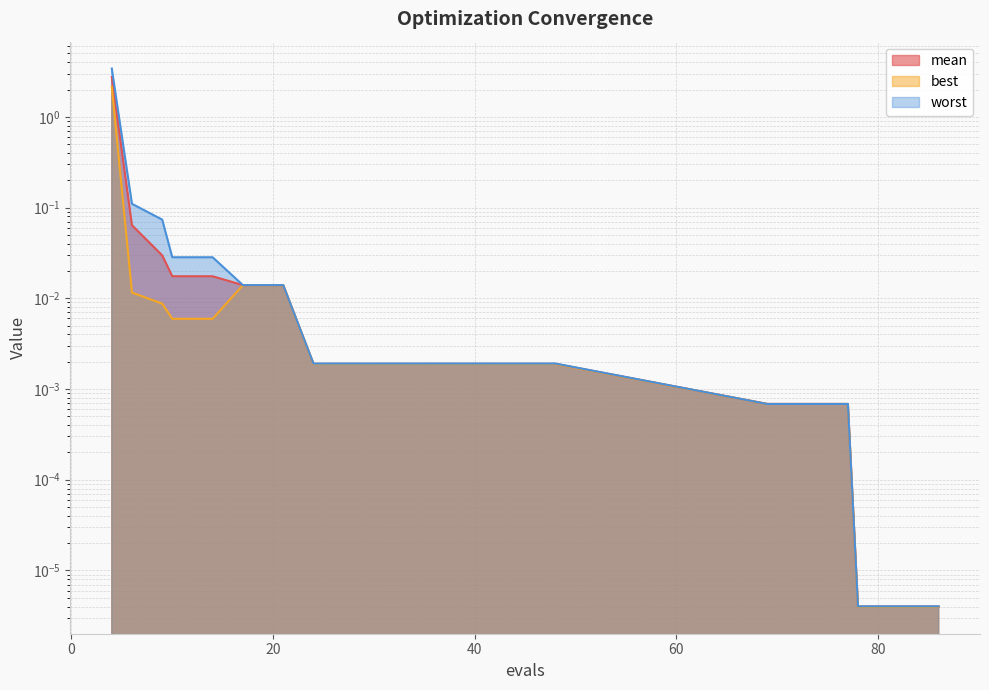

Is it true that best equals 0.0 at 17?

True